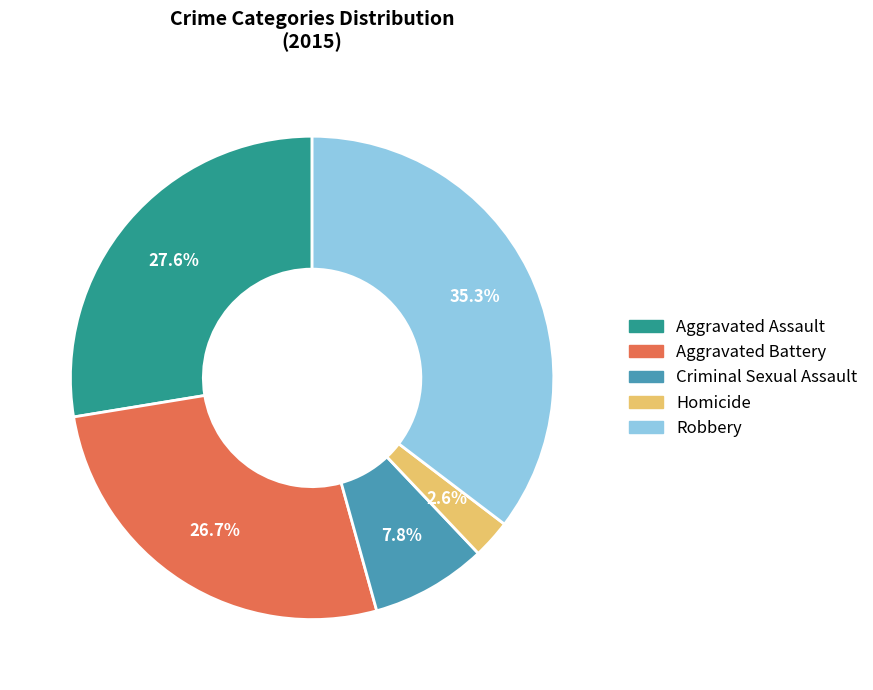

Between Homicide and Aggravated Assault, which is larger?

Aggravated Assault